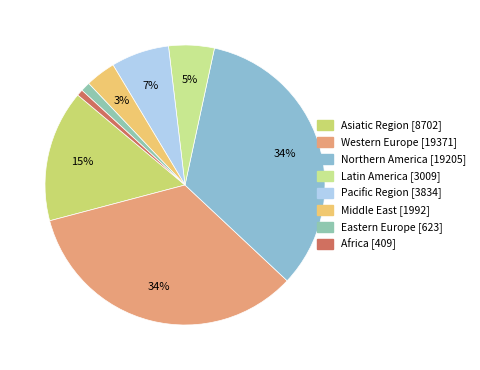

Which has a higher value, Africa or Asiatic Region?

Asiatic Region